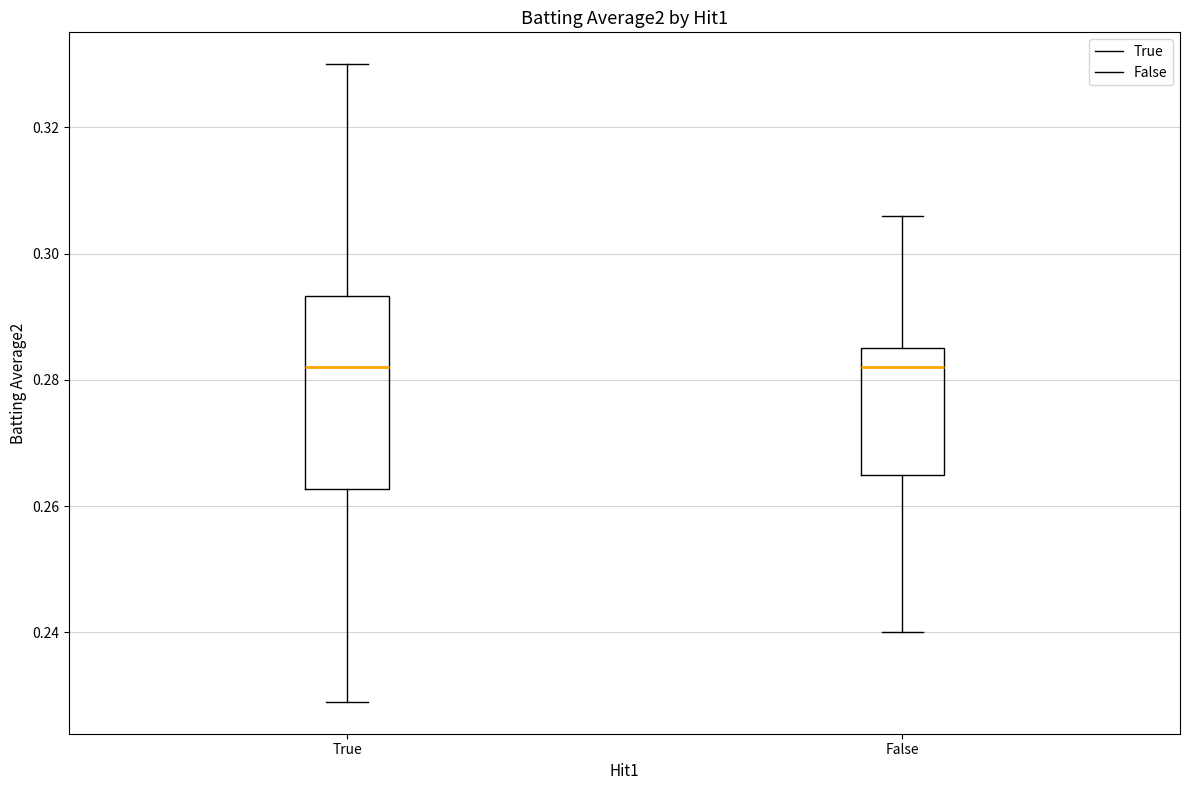

Reading left to right, read every box against the y-axis: the position of its median line, the range the box covers, and the ends of its whiskers. The values are not printed on the chart, so give them approximately, as read against the axis.

True: median 0.282, box 0.262 to 0.294, whiskers 0.230 to 0.330
False: median 0.282, box 0.266 to 0.286, whiskers 0.240 to 0.306